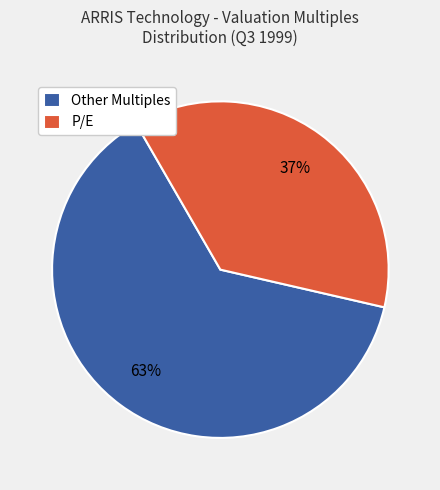

What is the largest slice in the pie chart?

Other Multiples